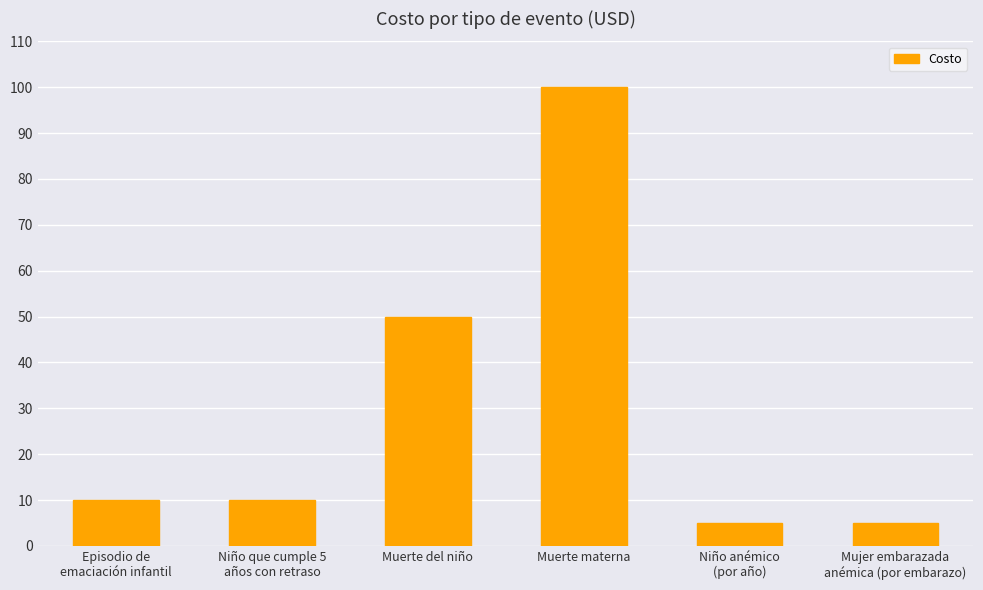

What is the greatest value displayed?

100